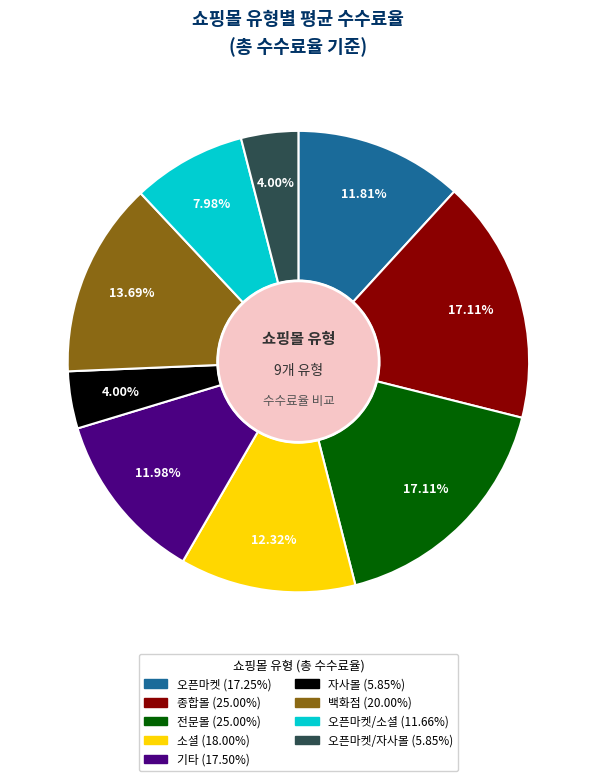

Is there a majority slice in this chart?

No